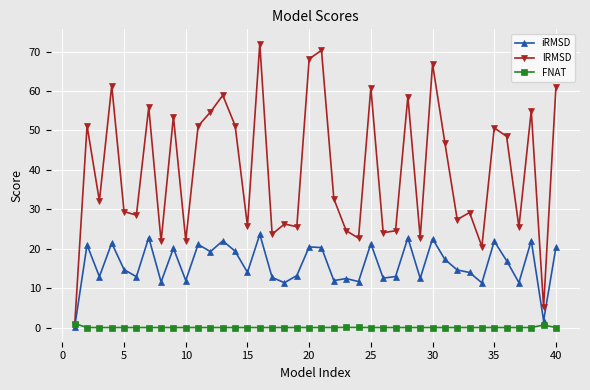

Rank the series by their average value, from highest to lowest.

lRMSD, iRMSD, FNAT